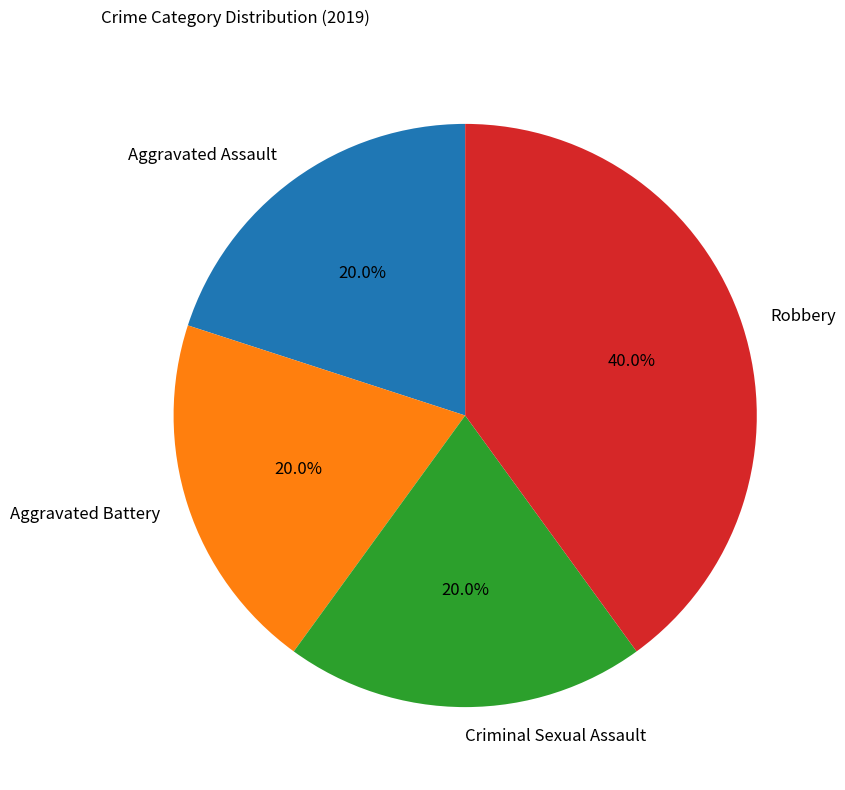

To the nearest percent, what is the difference between the largest and smallest slice percentages?

20%